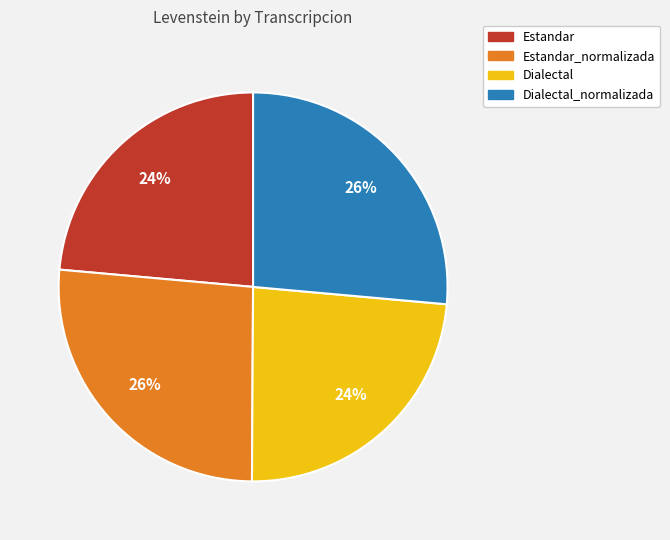

To the nearest percent, what percentage of the pie is Estandar?

24%